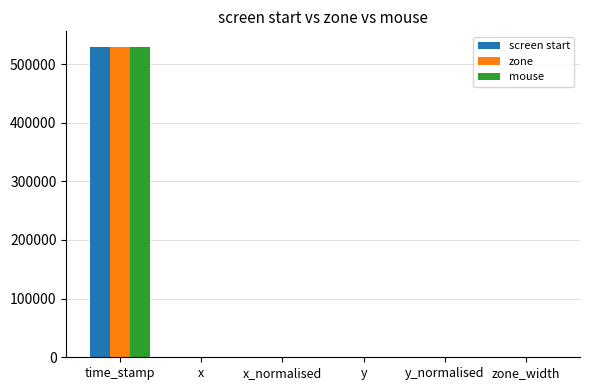

Between time_stamp and x_normalised, which series saw the biggest shift?

mouse